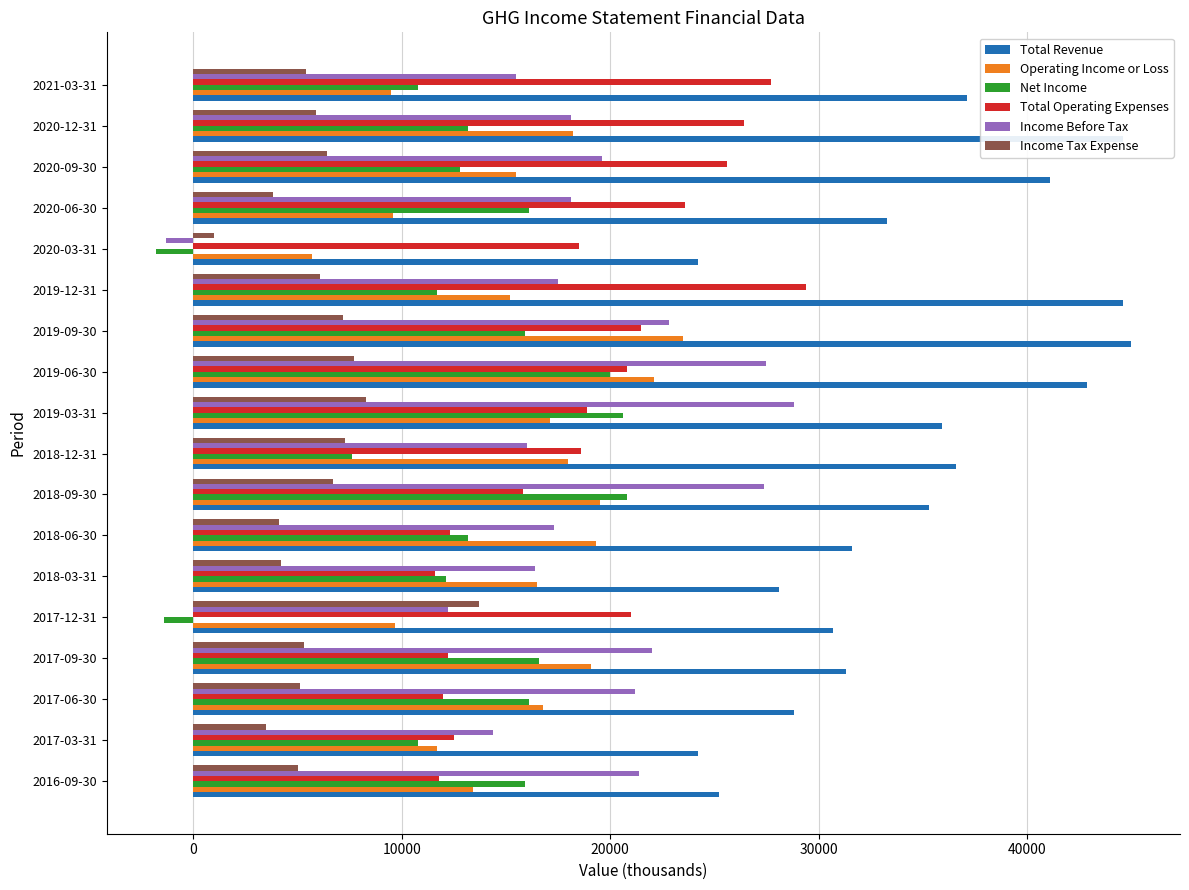

What is the average value of the Income Tax Expense series?

5928